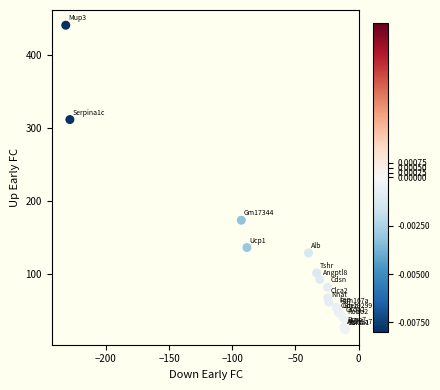

What Y value in the scatter plot is closest to 231?

173.1